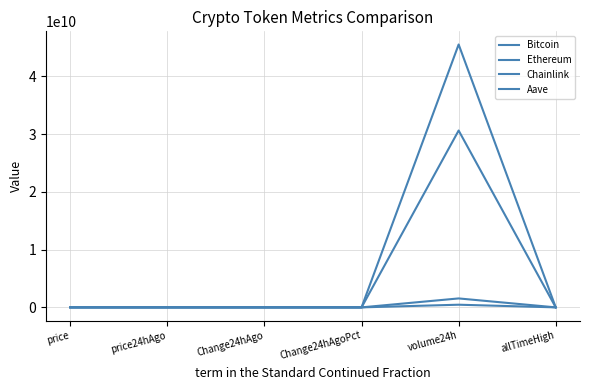

Between price24hAgo and Change24hAgoPct, which series saw the biggest shift?

Bitcoin